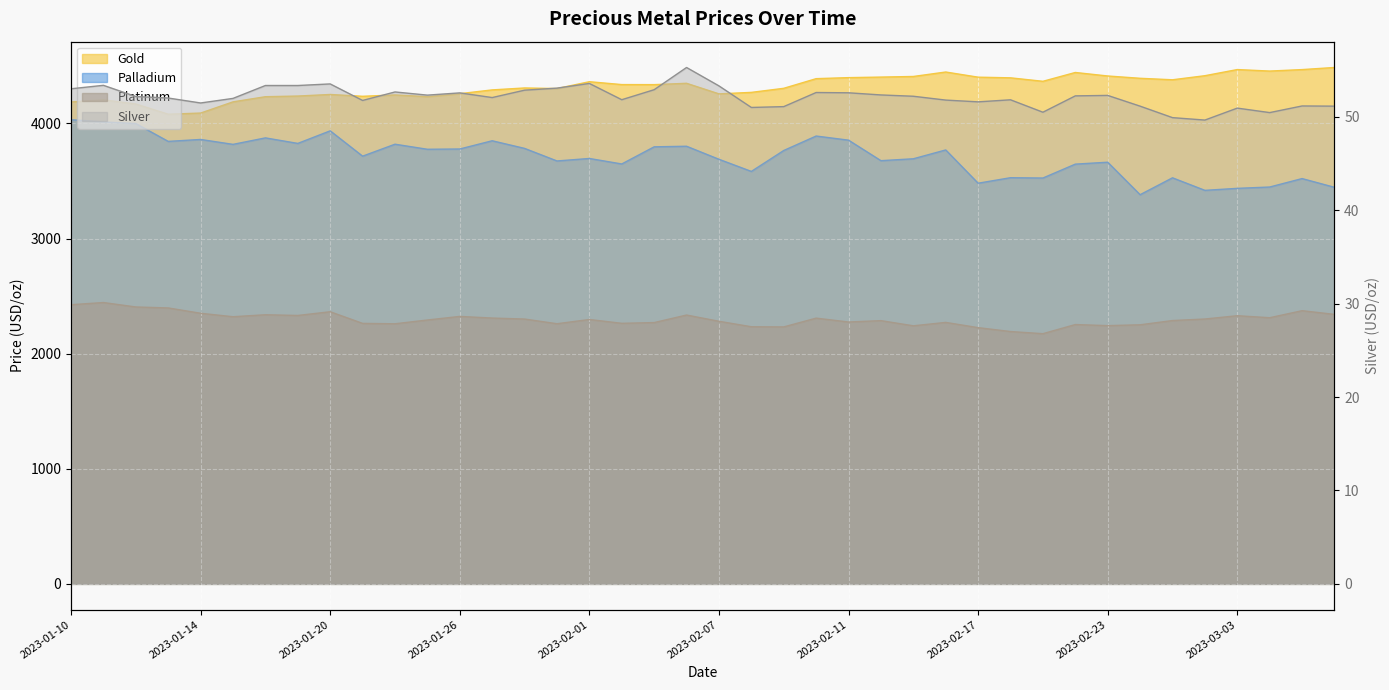

Between 2023-01-24 and 2023-01-11, which is larger?

2023-01-24